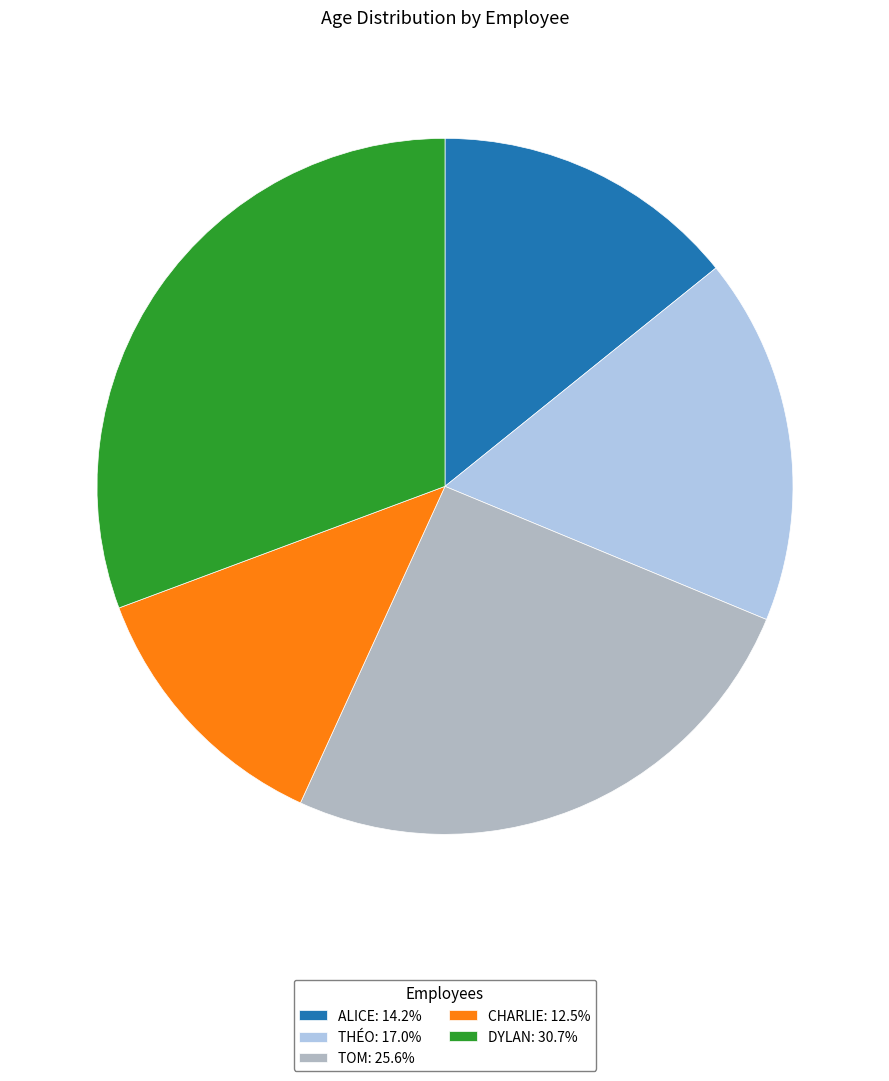

What is the ratio of the value at ALICE: 14.2% to the value at THÉO: 17.0%?

0.8